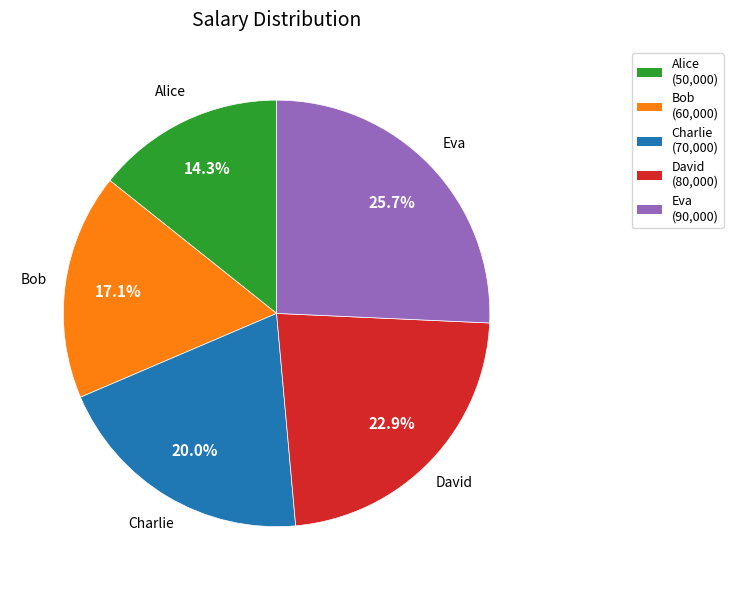

To the nearest percent, what is the difference between the David and Charlie slice percentages?

3%